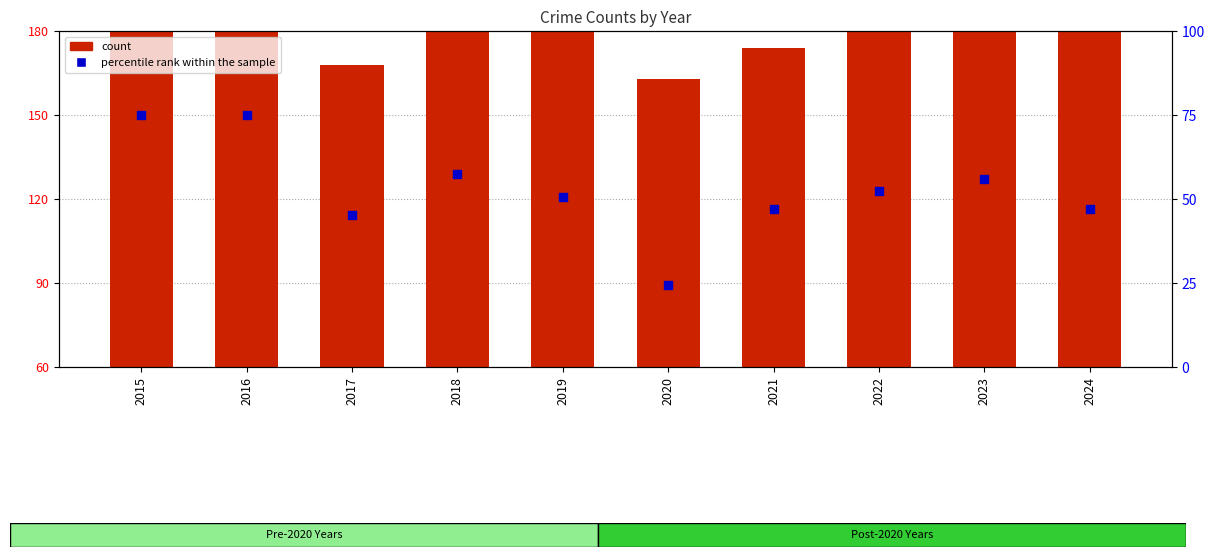

At how many categories does at least one series exceed 254?

1